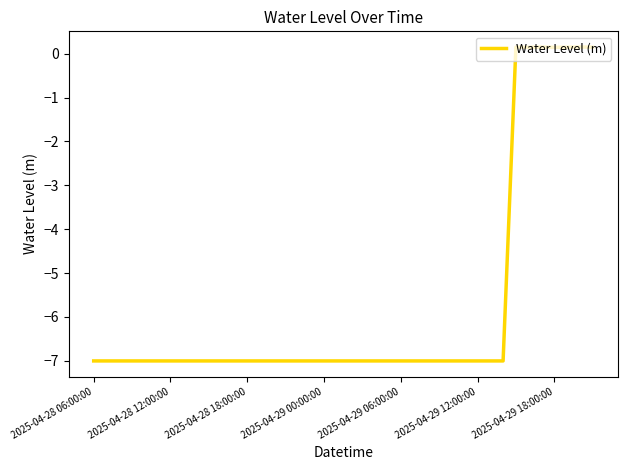

What is the minimum value shown in the chart?

-7.0